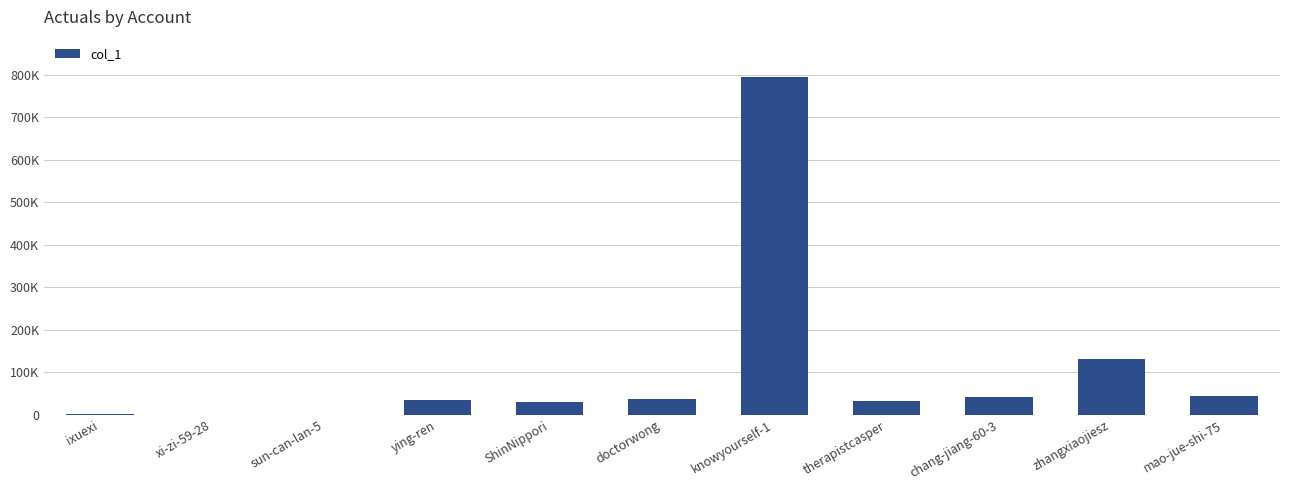

True or false: the data shows 75857 at mao-jue-shi-75.

False